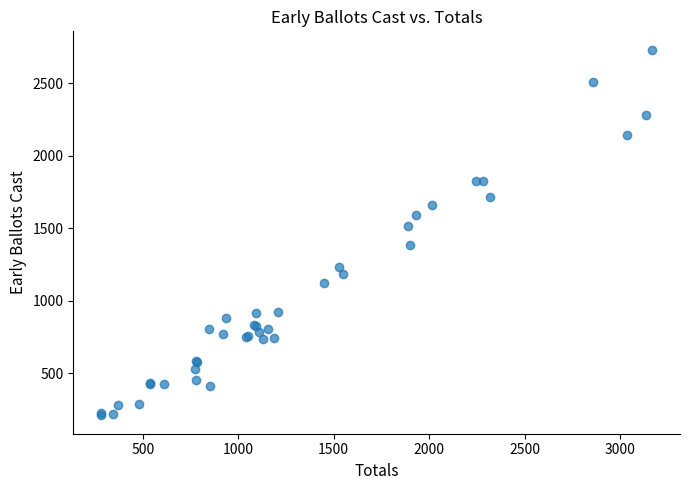

What Y value in the scatter plot is closest to 1471?

1513